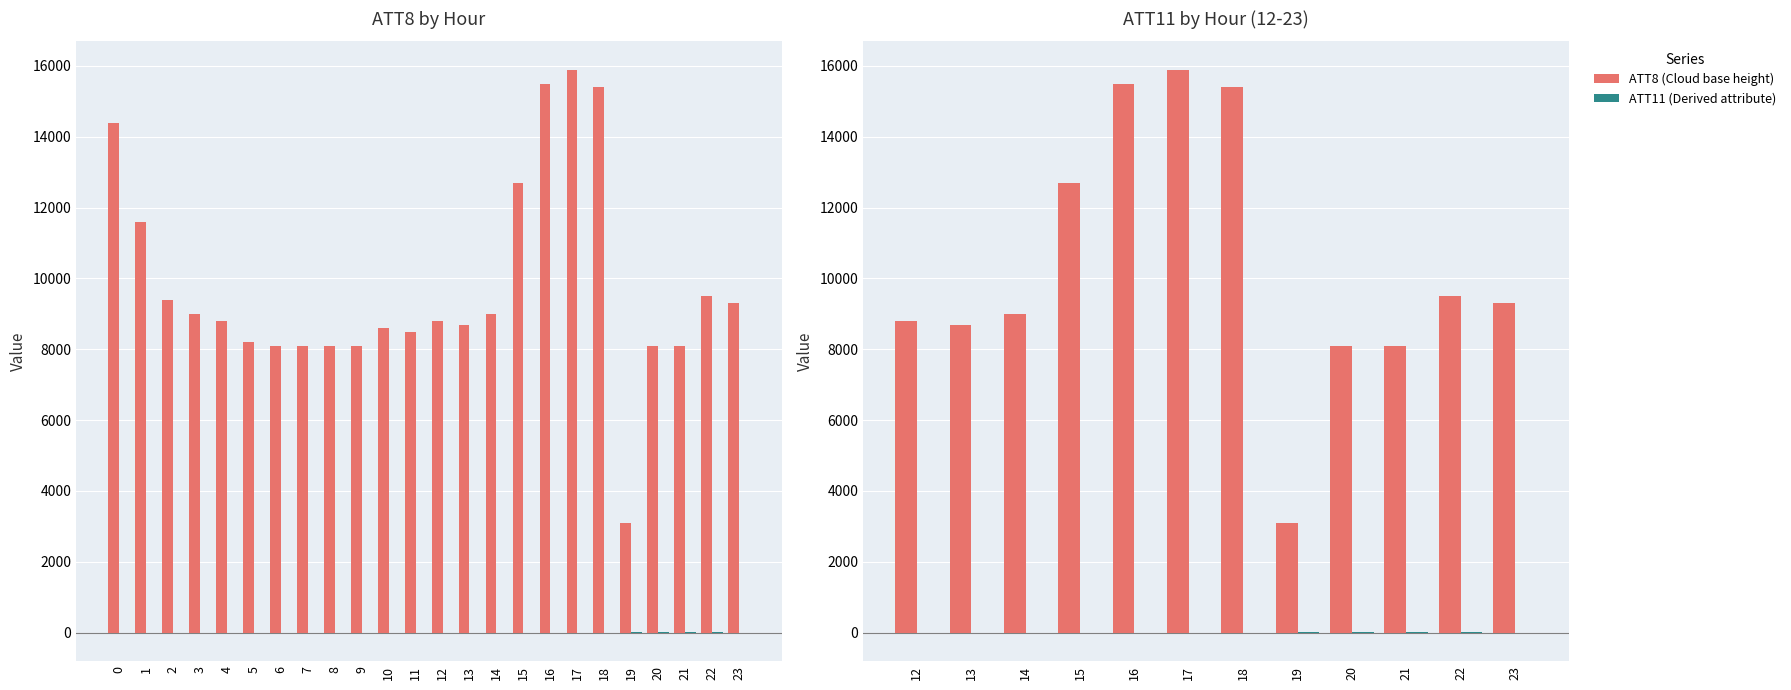

Where is ATT11 nearest to the value 6?

22